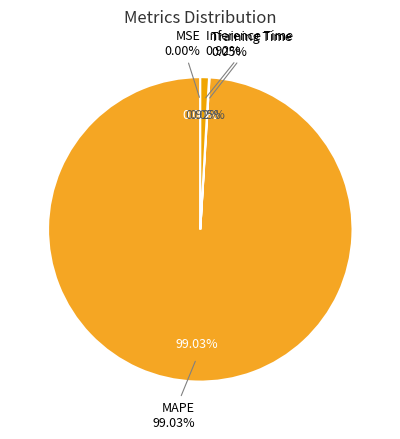

Between MSE and MAPE, which is larger?

MAPE